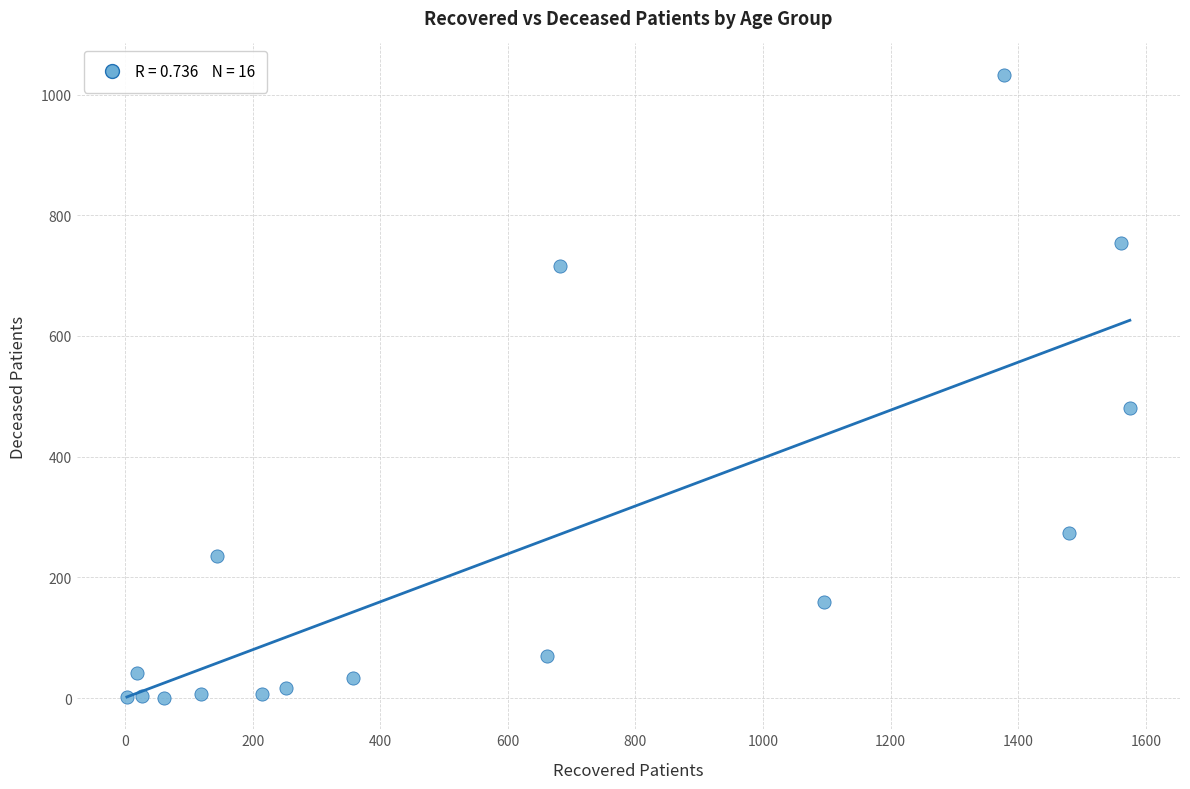

What Y value in the scatter plot is closest to 516?

481